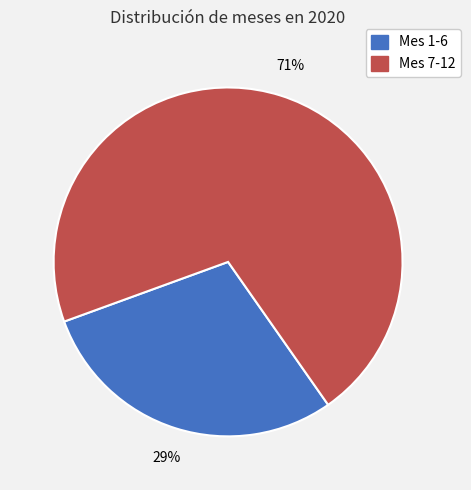

To the nearest percent, what portion does Mes 7-12 represent?

71%